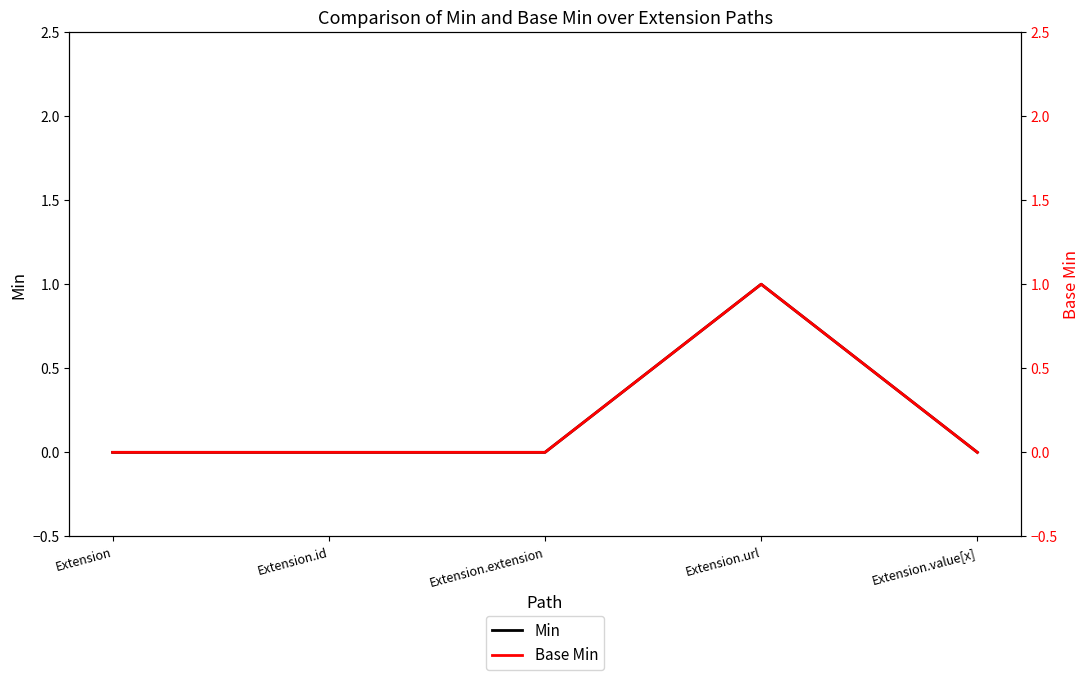

What is the label of the 2nd point from the right?

Extension.url